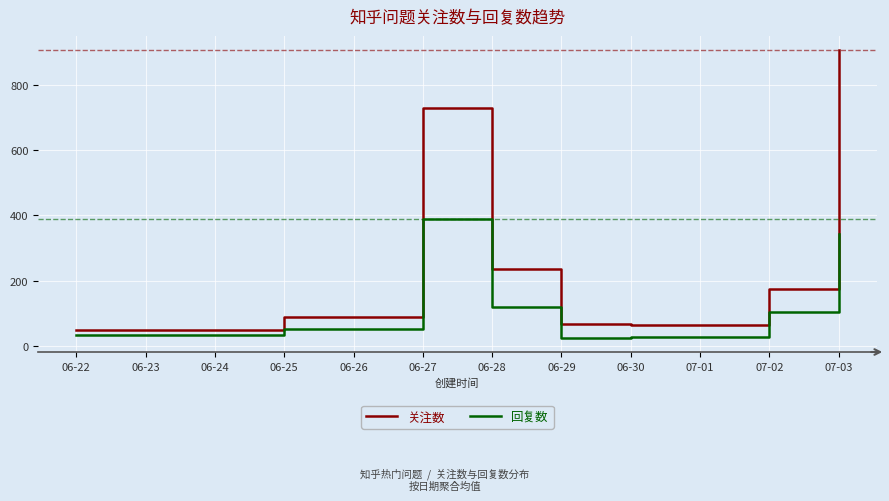

What are all the series names shown in the legend?

关注数, 回复数